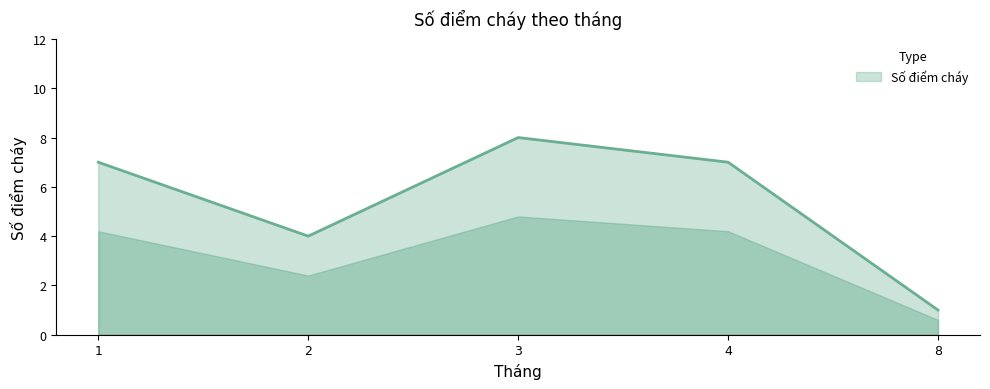

How many categories are shown in the chart?

5